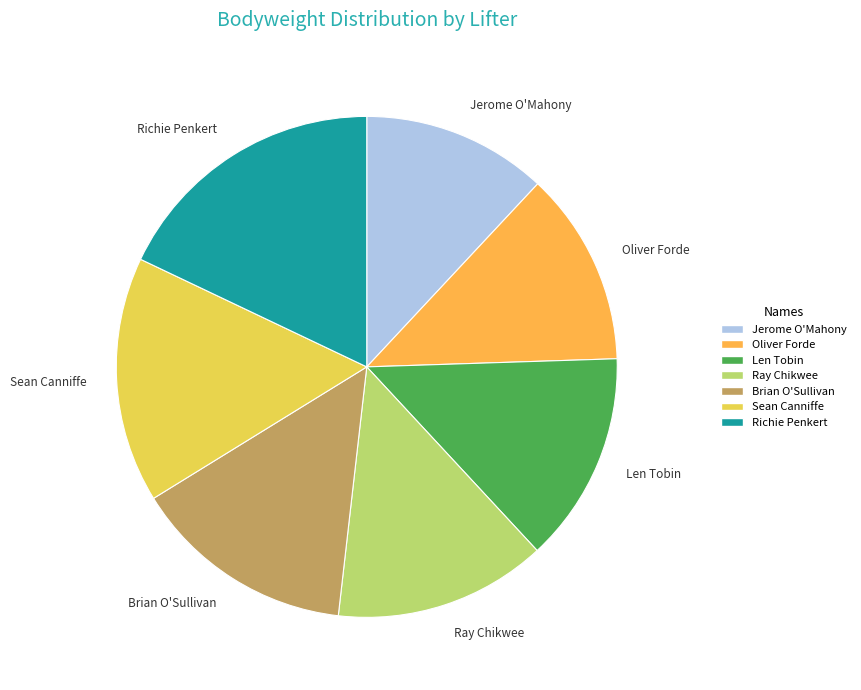

What is the largest slice in the pie chart?

Richie Penkert